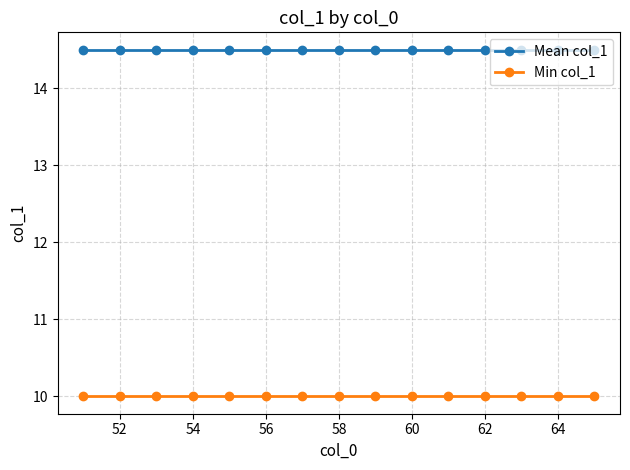

List the series in order of their peak value, highest first.

Mean col_1, Min col_1